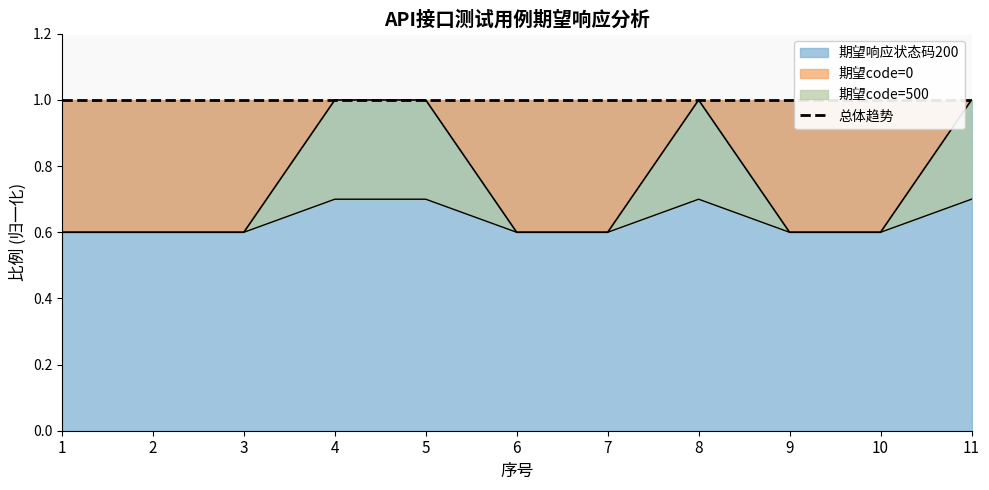

What is the value of the 期望code=0 point at the 1st from the left?

0.6